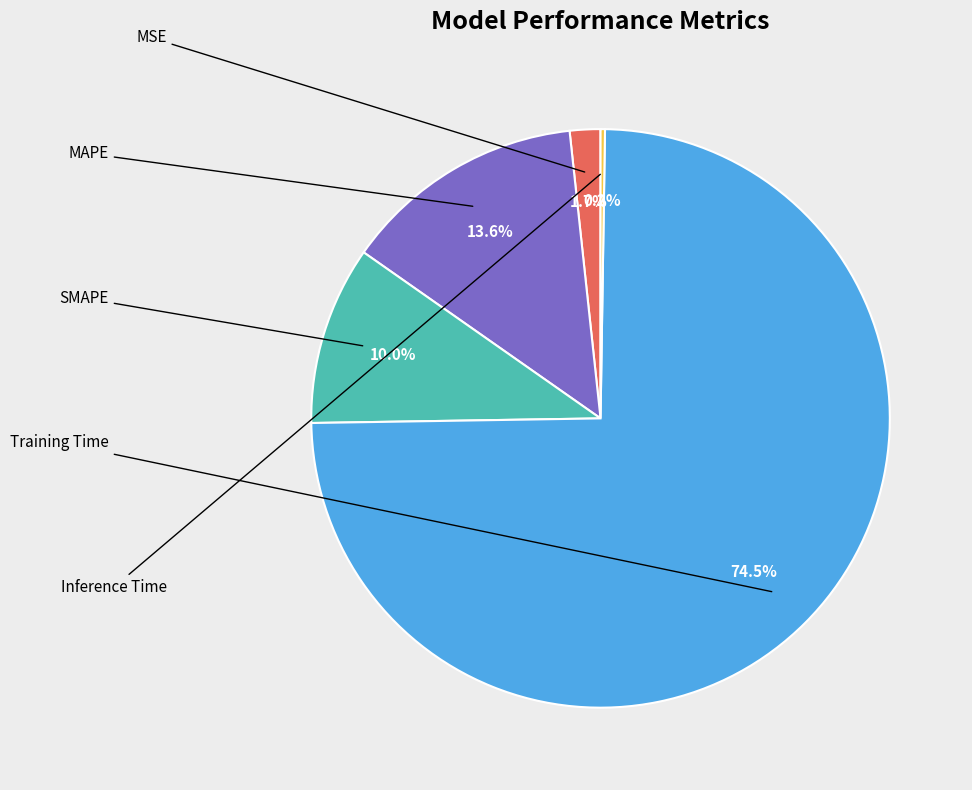

True or false: SMAPE accounts for 10% of the total.

True